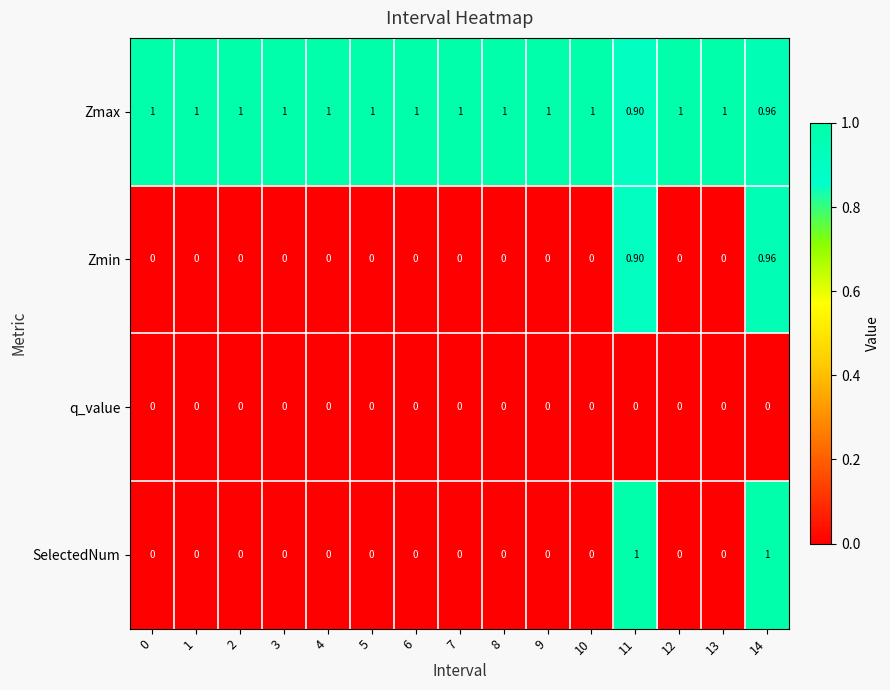

Which series has the largest total across all categories?

Zmax